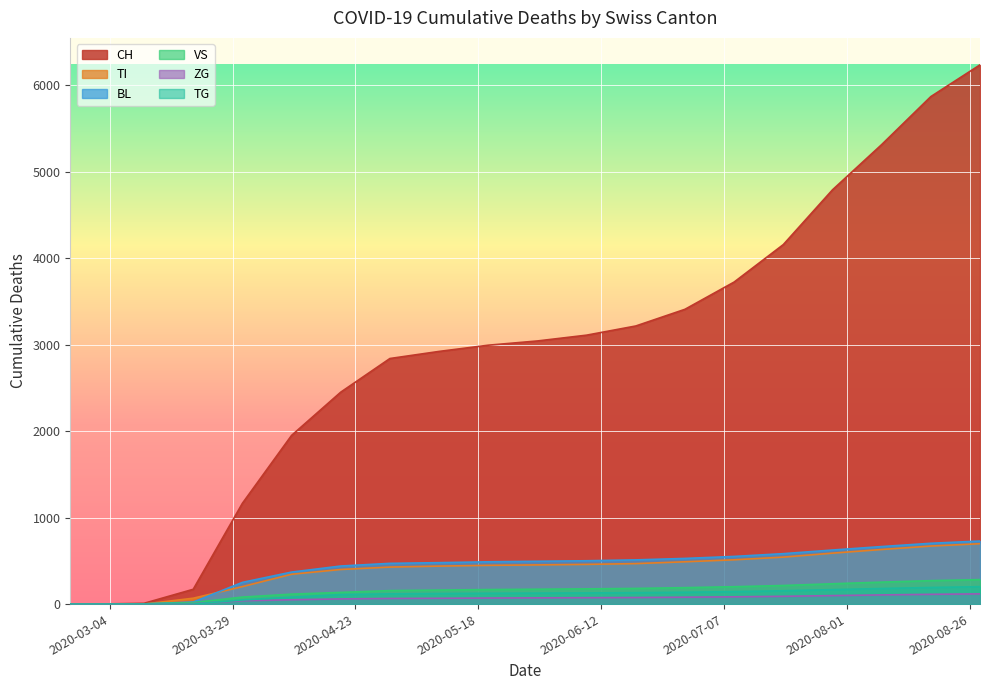

What is the difference between the VS values at 2020-03-31 and 2020-02-25?

81